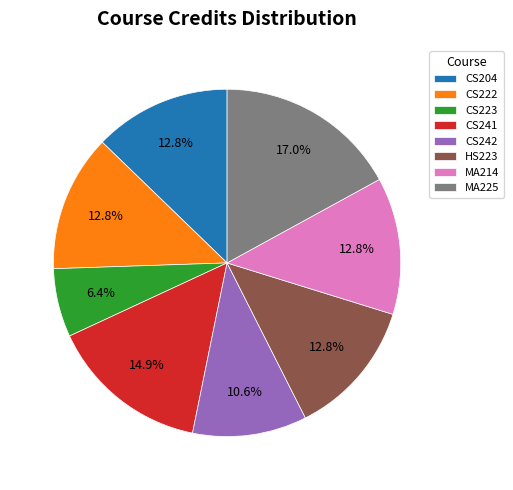

To the nearest percent, what is the difference between the CS204 and CS223 slice percentages?

6%